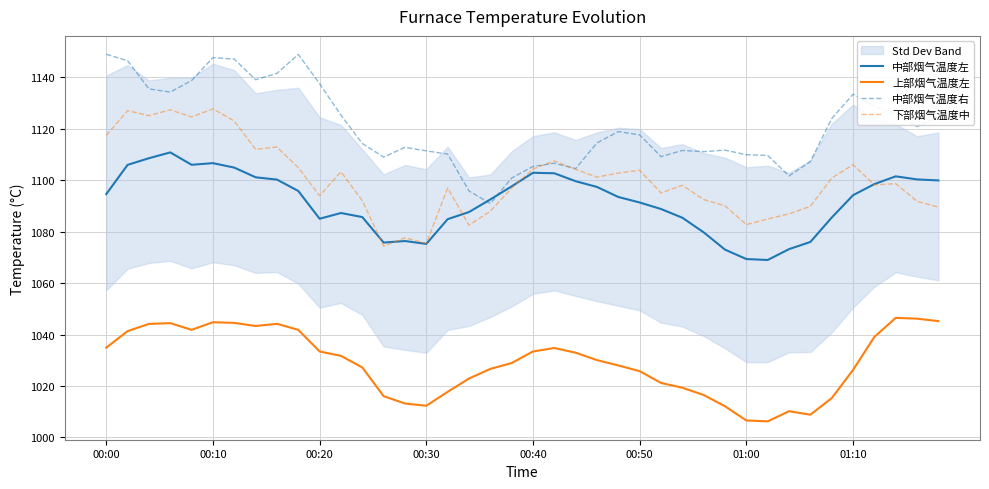

Which category has the lowest value in the 上部烟气温度左 series?

31